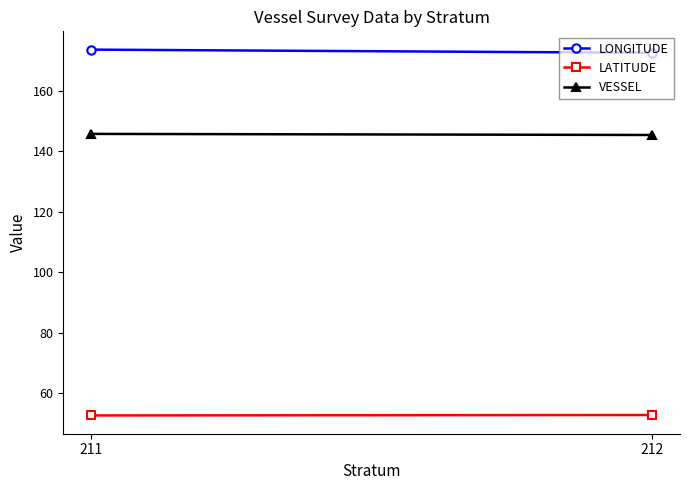

Is this an area chart (filled region under the line)?

No